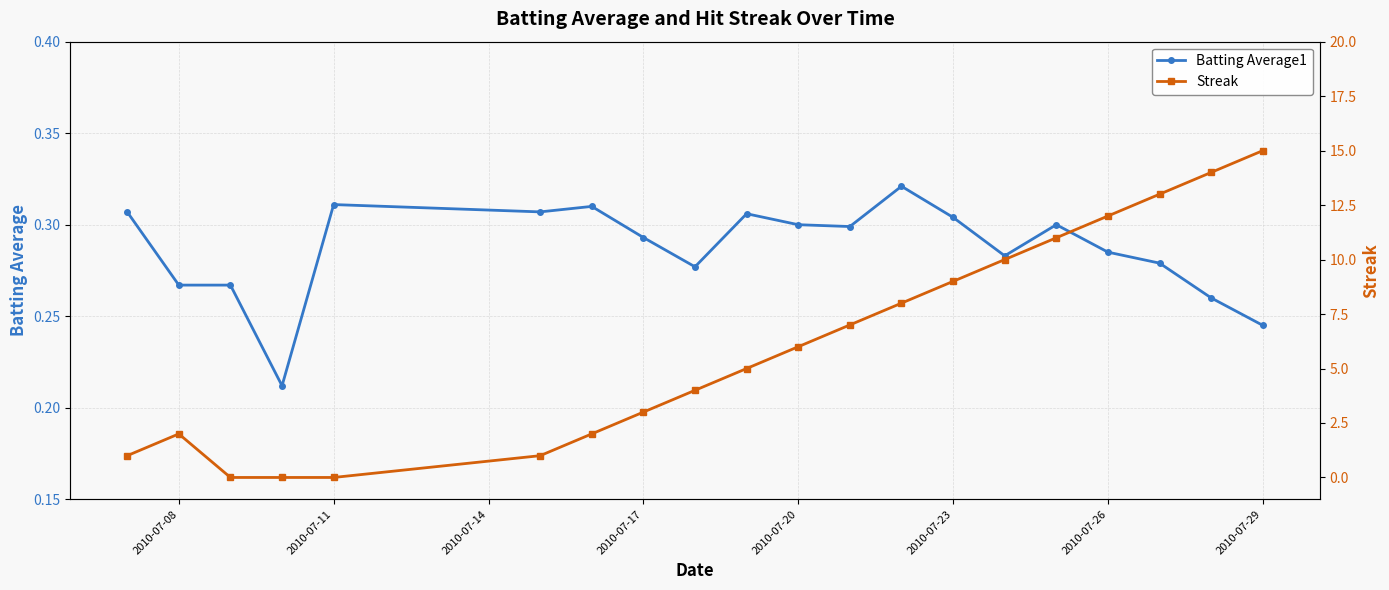

Which series ends up on top after the final intersection of Batting Average1 and Streak?

Streak